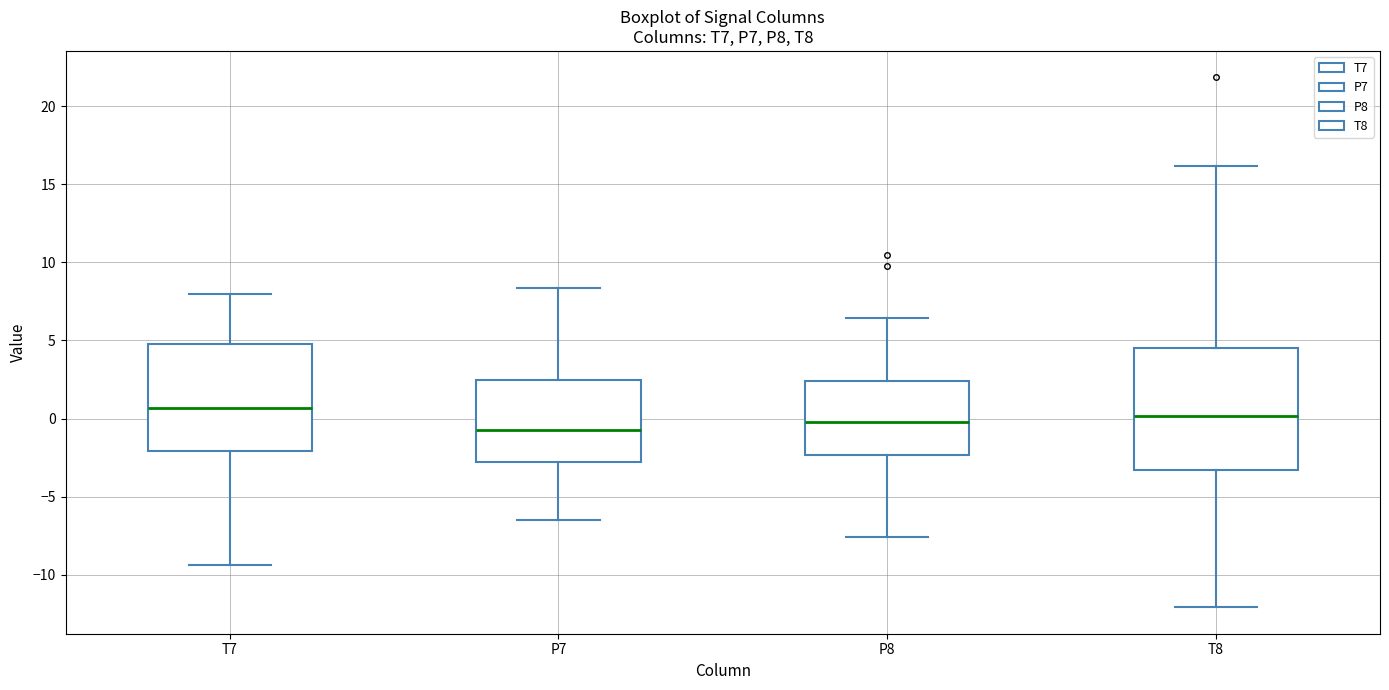

Where does the median line of the box for P8 sit on the y-axis? The values are not printed on the chart, so give them approximately, as read against the axis.

0.0